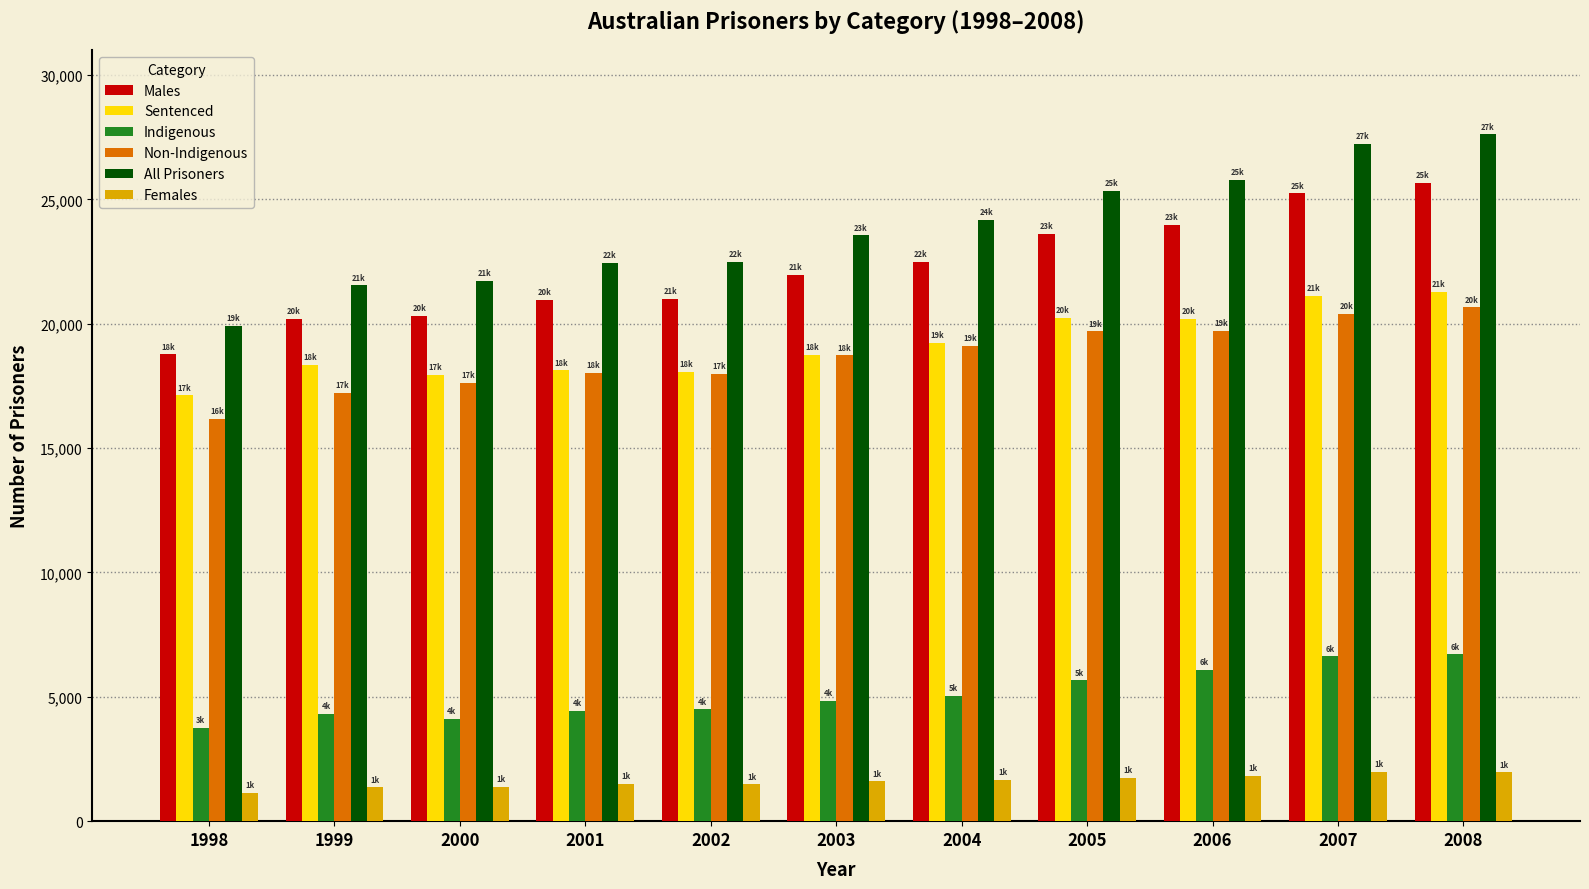

Which category has the highest value across all series?

2008